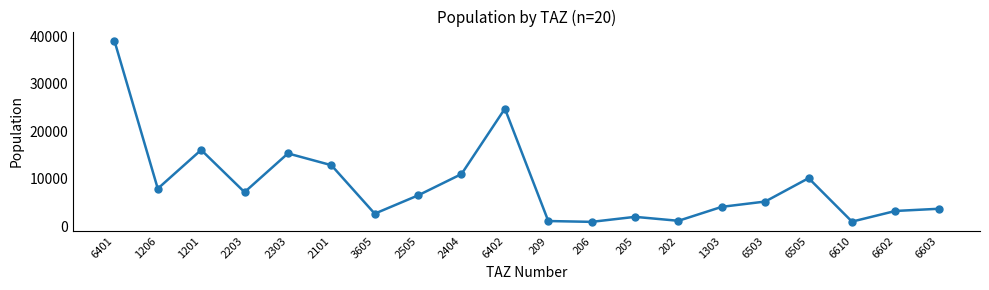

What is the approximate value at 2303?

15333.6